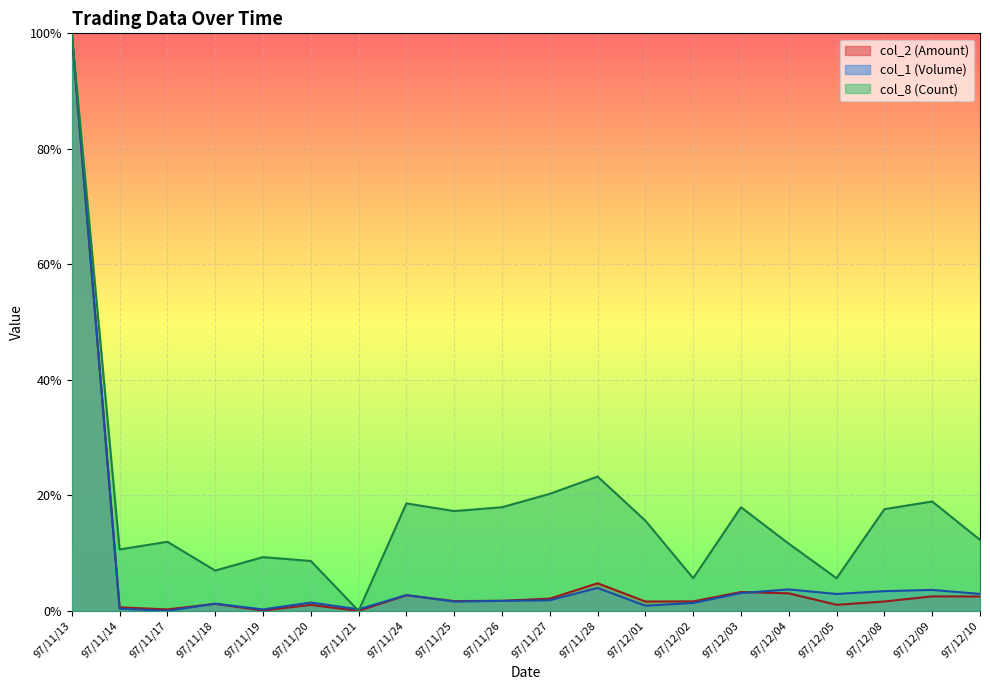

Does the chart display data point markers on the line(s)?

No